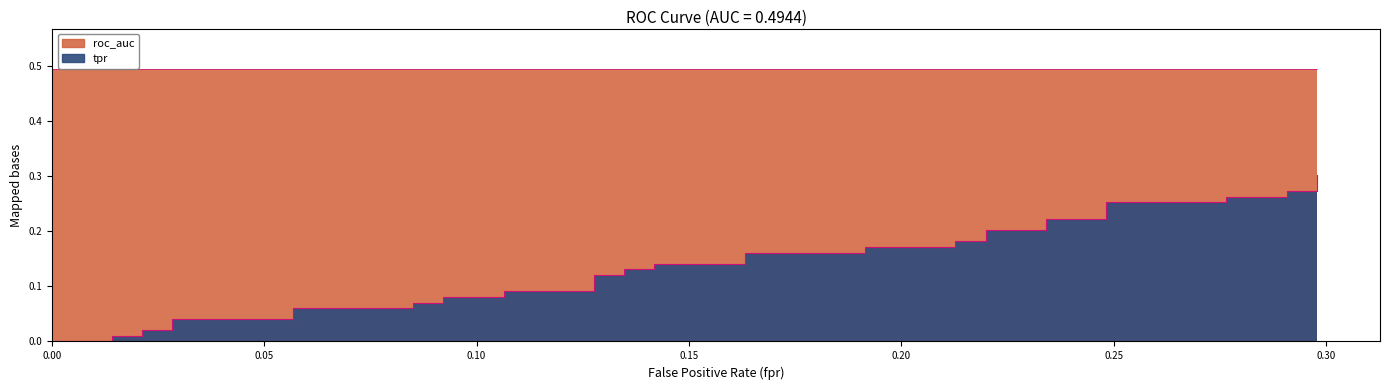

What is the label of the 4th point from the left?

0.15